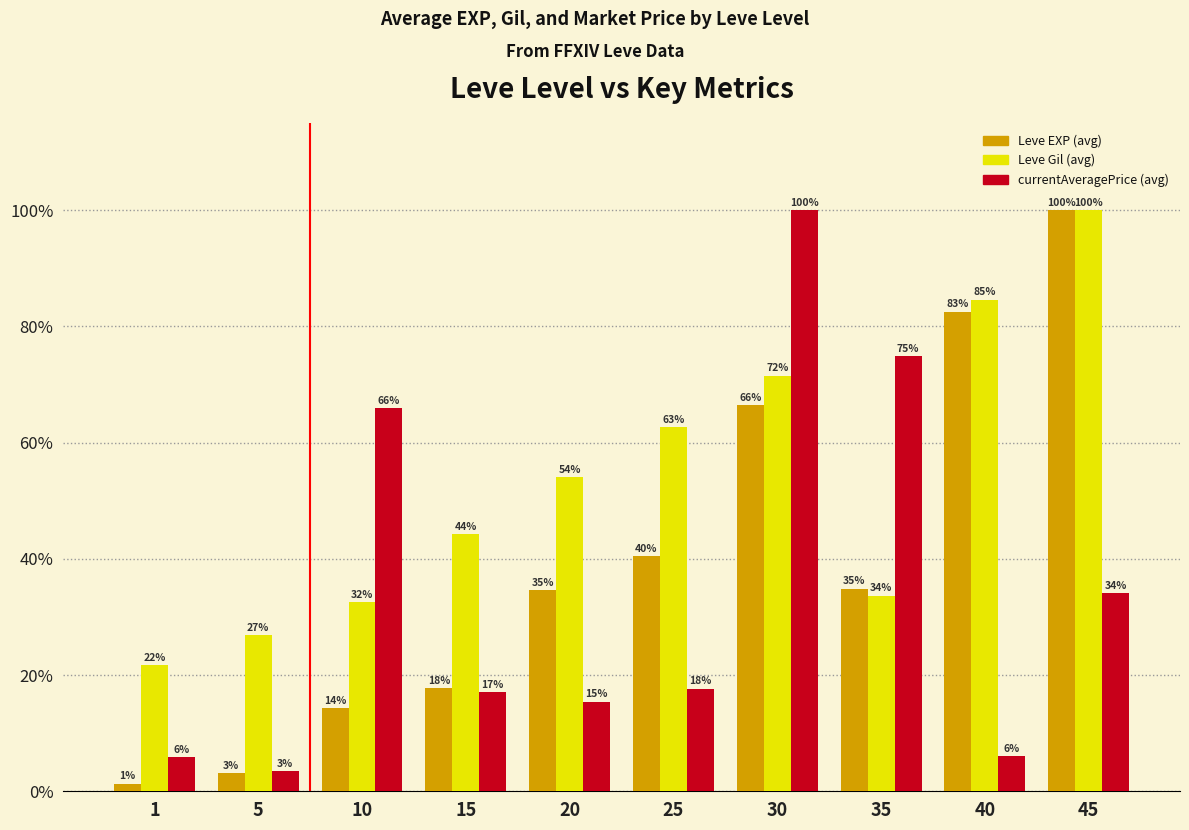

List the series in order of their overall mean, highest first.

Leve Gil (avg), Leve EXP (avg), currentAveragePrice (avg)